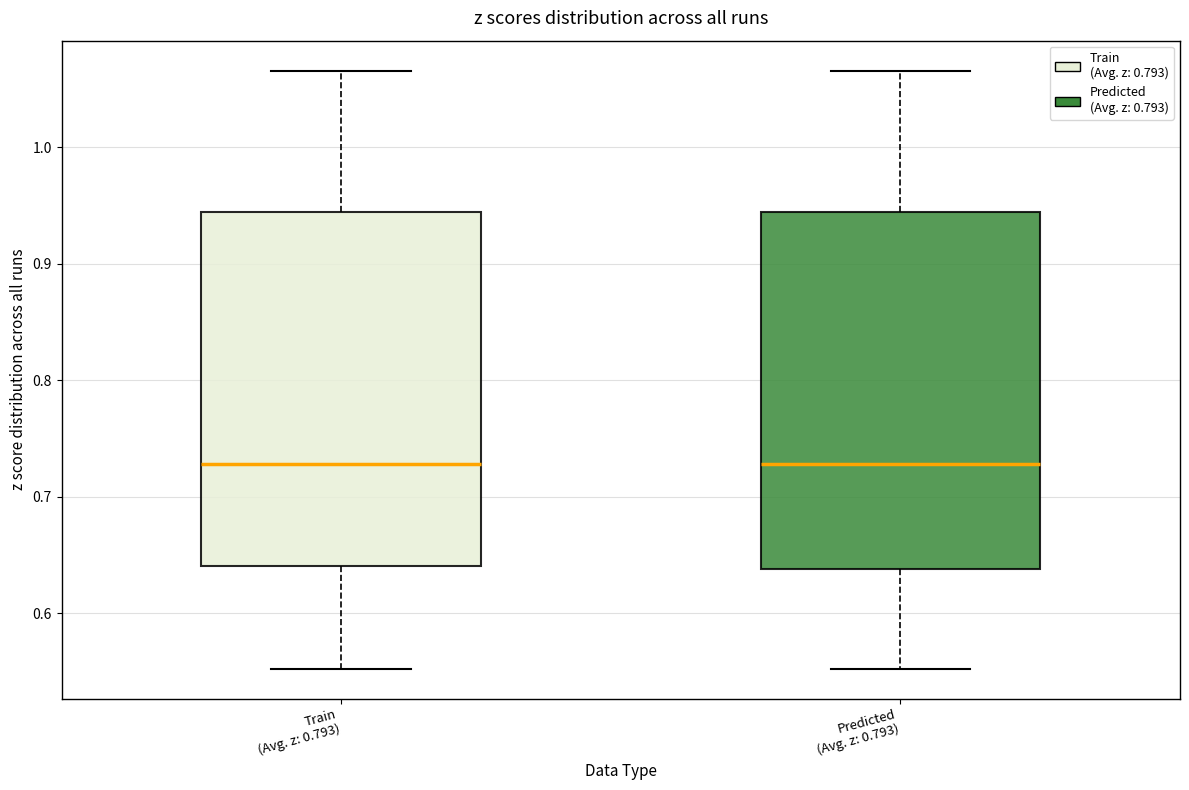

Reading left to right, read every box against the y-axis: the position of its median line, the range the box covers, and the ends of its whiskers. The values are not printed on the chart, so give them approximately, as read against the axis.

Train (Avg. z: 0.793): median 0.73, box 0.64 to 0.94, whiskers 0.55 to 1.07
Predicted (Avg. z: 0.793): median 0.73, box 0.64 to 0.94, whiskers 0.55 to 1.07